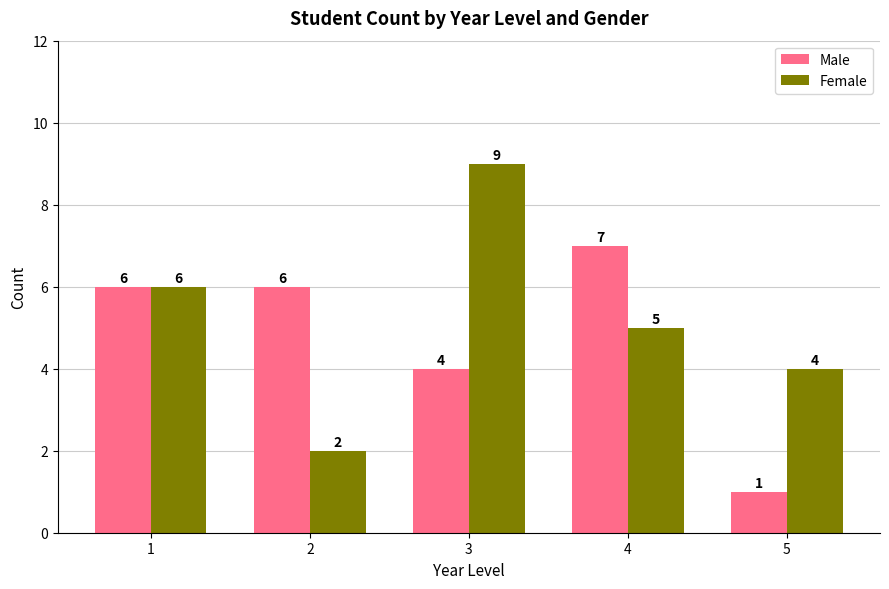

What are all the series names shown in the legend?

Male, Female